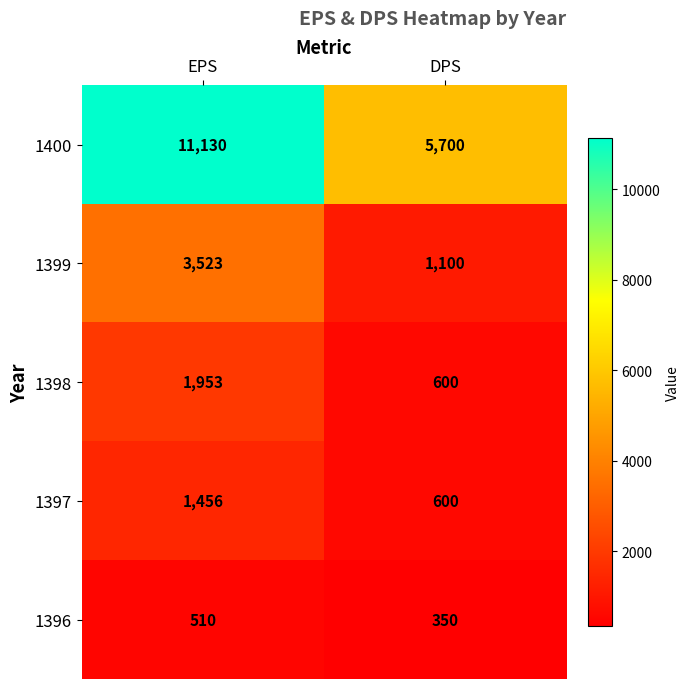

Between EPS and DPS, which series saw the biggest shift?

1400